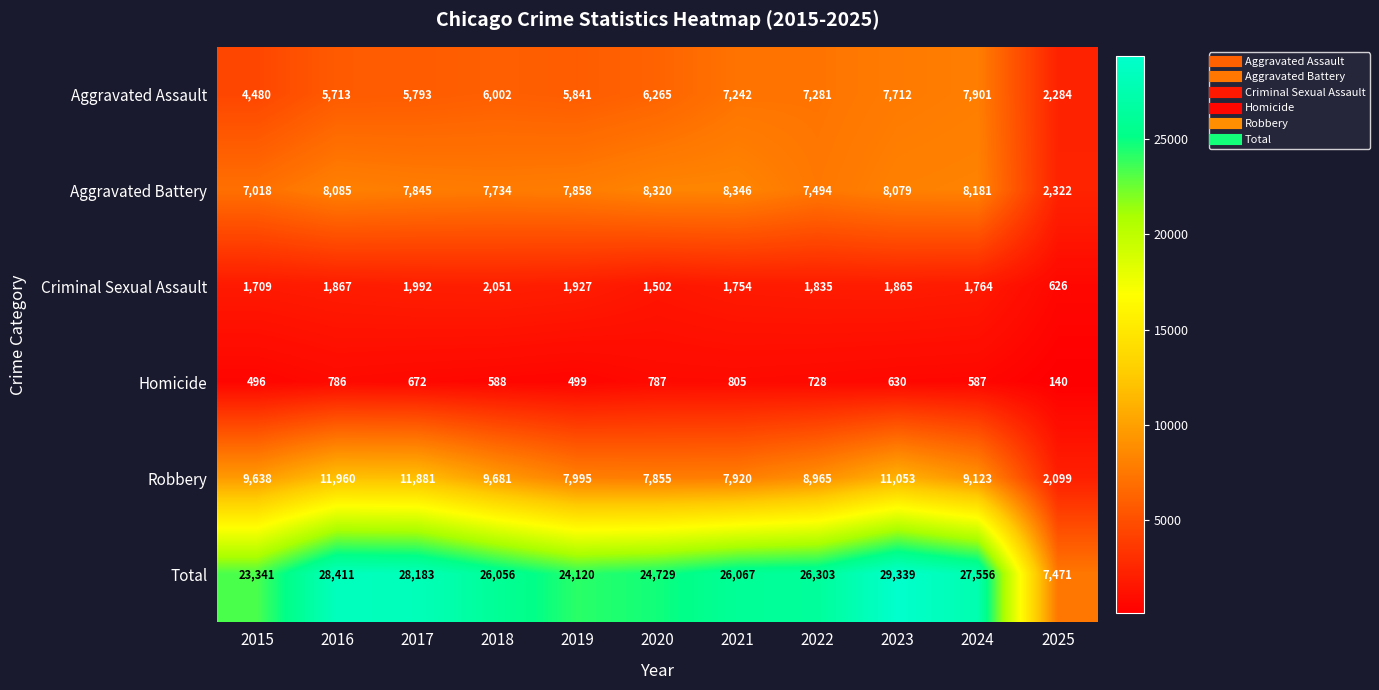

Which series has the largest total across all categories?

Total